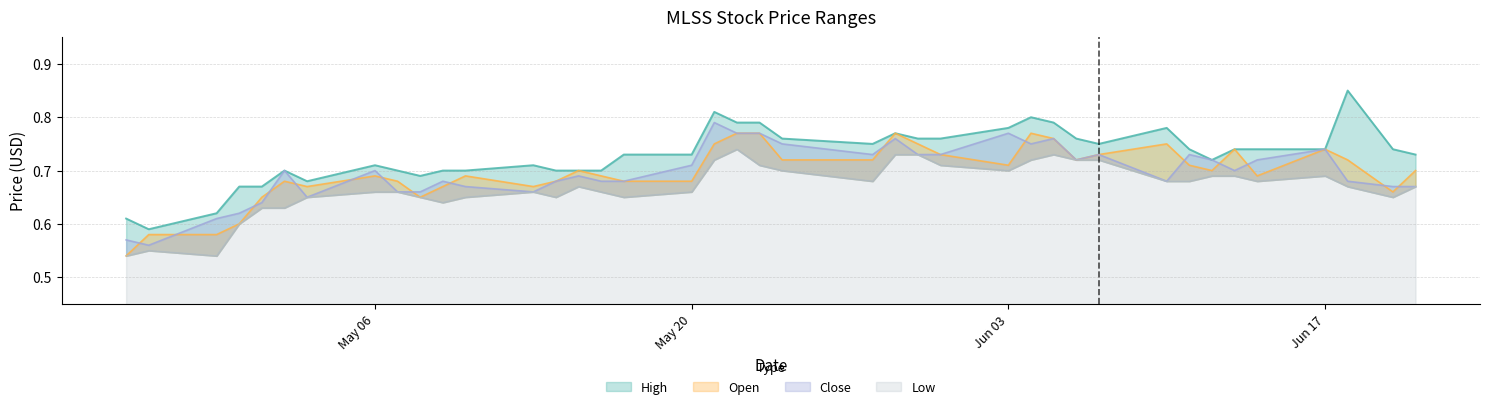

How many interior local peaks does the Low series have?

6